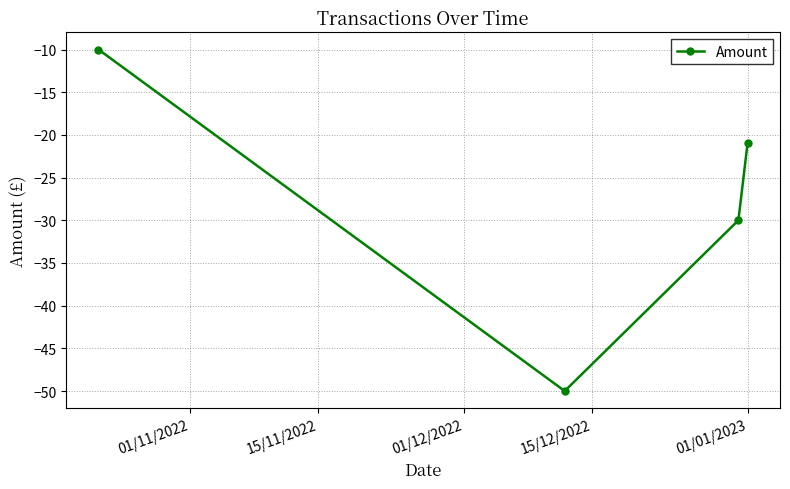

What is the smallest value displayed?

-50.0